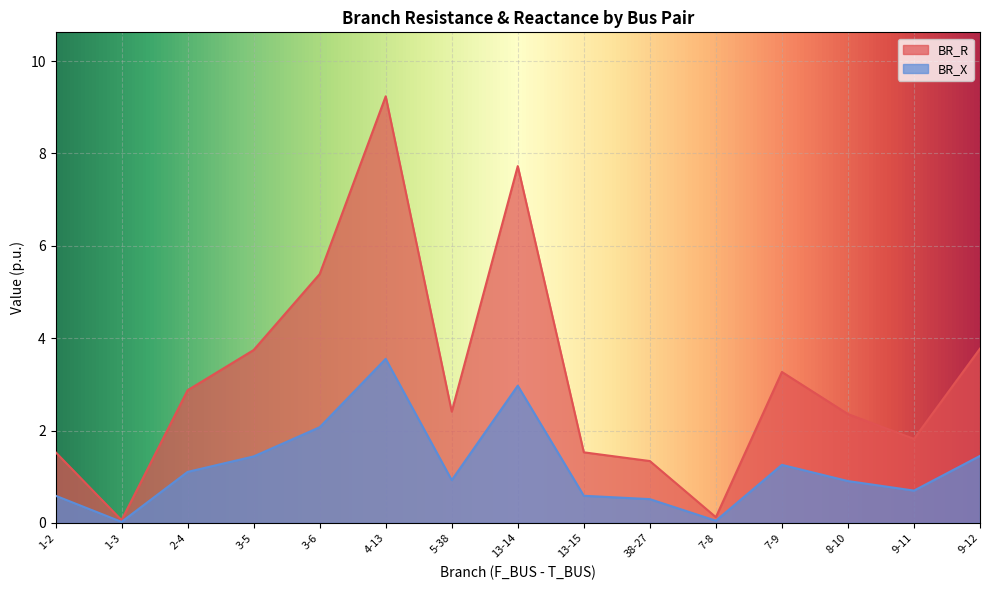

How many lines are shown in the chart?

2